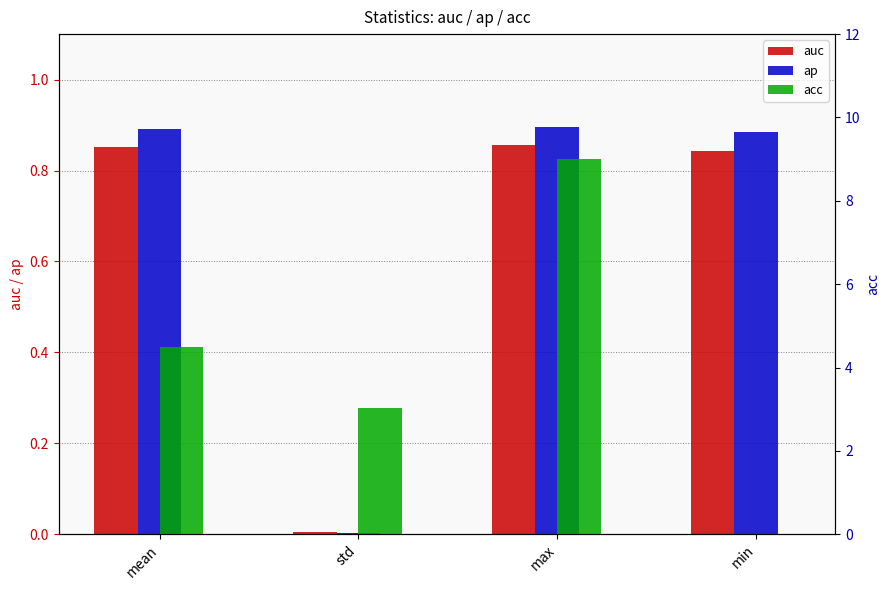

At how many categories does at least one series exceed 5?

1